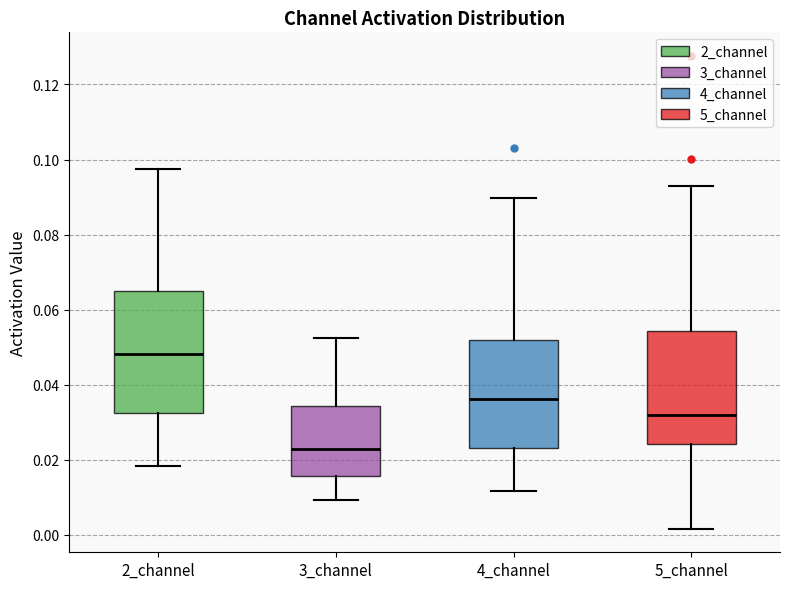

Which box's median line is the lowest?

3_channel